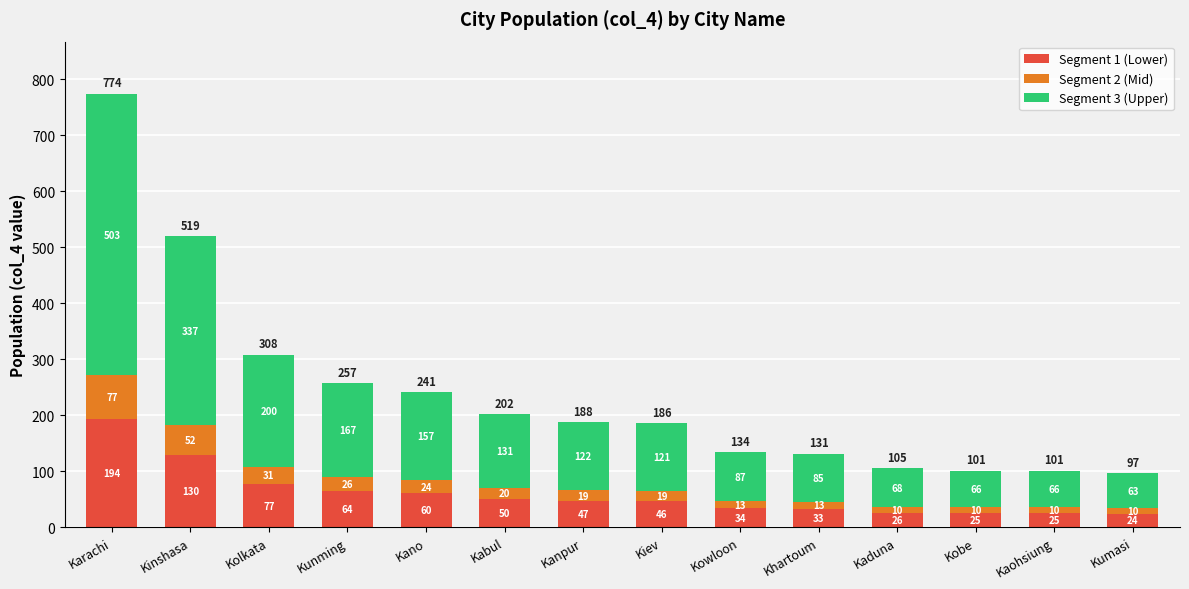

At which category is the sum across all series the highest?

Karachi